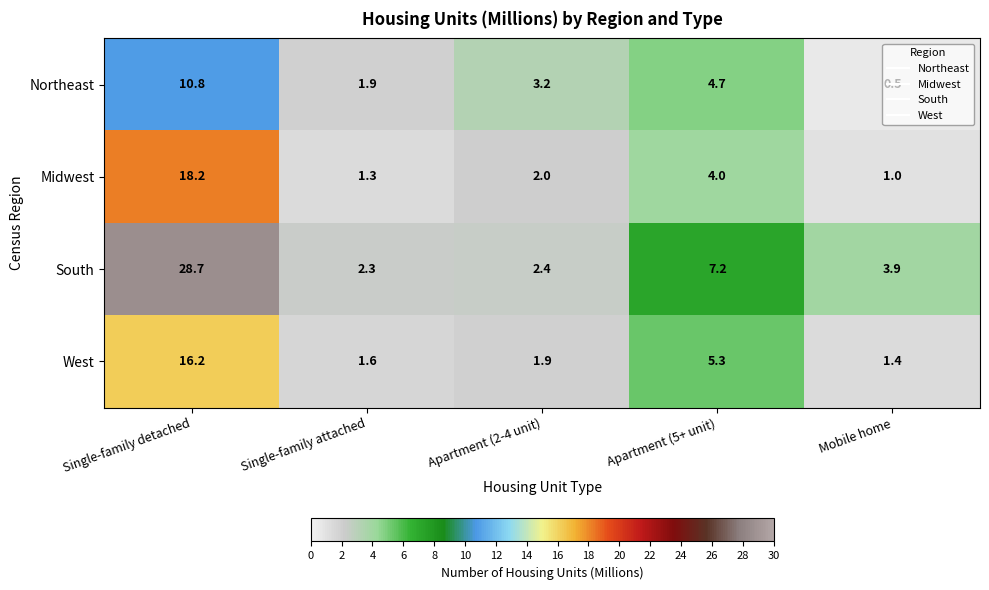

The South series shows 28.7 at Single-family detached. True or false?

True